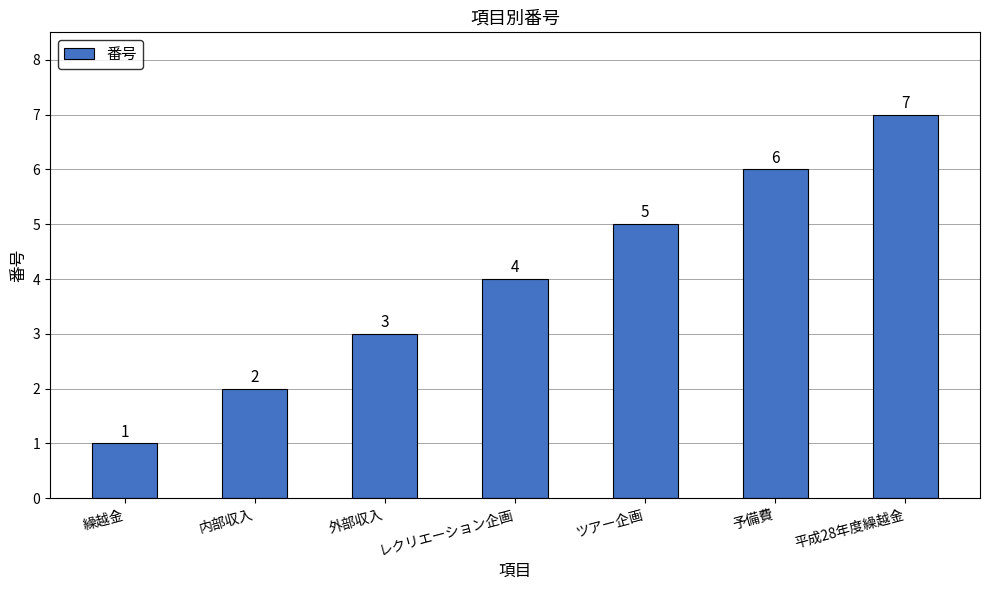

True or false: the data shows 6 at 予備費.

True